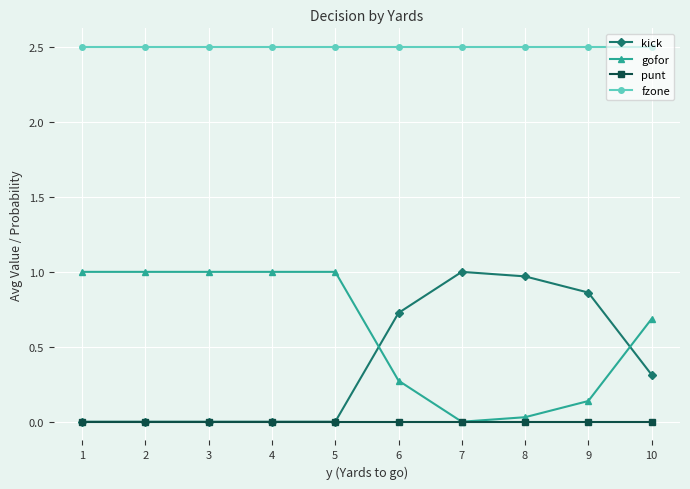

Rank the series at 10 from lowest to highest value.

punt, kick, gofor, fzone